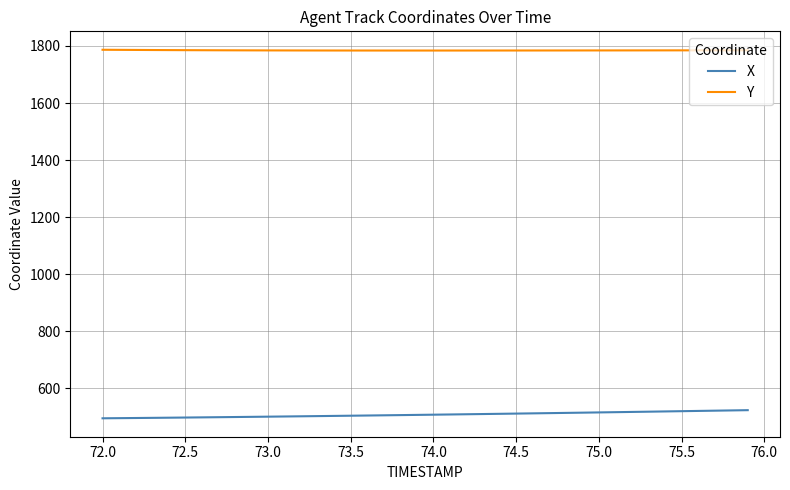

What is the minimum value for X?

495.4